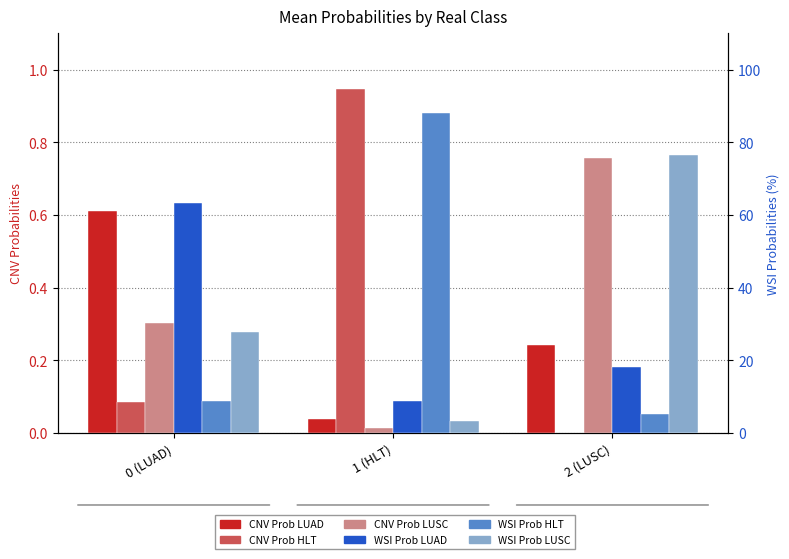

What are all the series names shown in the legend?

CNV Prob LUAD, CNV Prob HLT, CNV Prob LUSC, WSI Prob LUAD, WSI Prob HLT, WSI Prob LUSC